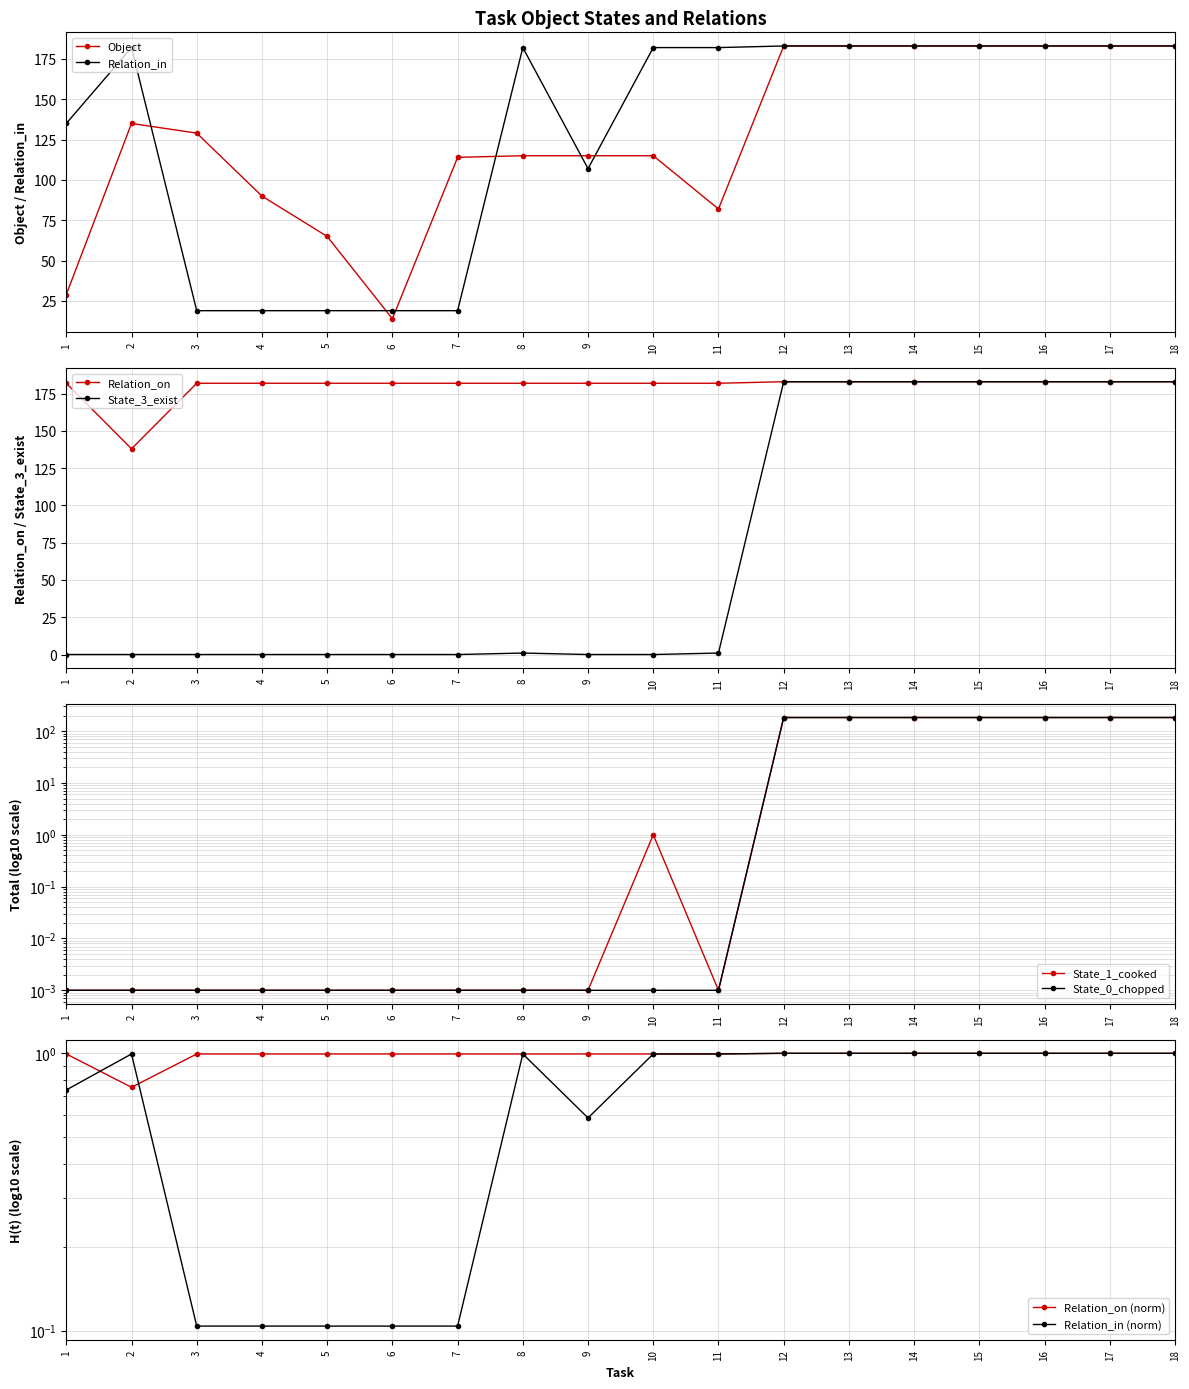

Reading right to left, list all the values displayed in this chart.

Object: 183.0	183.0	183.0	183.0	183.0	183.0	183.0	82.0	115.0	115.0	115.0	114.0	14.0	65.0	90.0	129.0	135.0	29.0
Relation_in: 183.0	183.0	183.0	183.0	183.0	183.0	183.0	182.0	182.0	107.0	182.0	19.0	19.0	19.0	19.0	19.0	182.0	135.0
State_1_cooked: 183.0	183.0	183.0	183.0	183.0	183.0	183.0	0.0	1.0	0.0	0.0	0.0	0.0	0.0	0.0	0.0	0.0	0.0
State_3_exist: 183.0	183.0	183.0	183.0	183.0	183.0	183.0	1.0	0.0	0.0	1.0	0.0	0.0	0.0	0.0	0.0	0.0	0.0
Relation_on: 183.0	183.0	183.0	183.0	183.0	183.0	183.0	182.0	182.0	182.0	182.0	182.0	182.0	182.0	182.0	182.0	138.0	182.0
State_0_chopped: 183.0	183.0	183.0	183.0	183.0	183.0	183.0	0.0	0.0	0.0	0.0	0.0	0.0	0.0	0.0	0.0	0.0	0.0